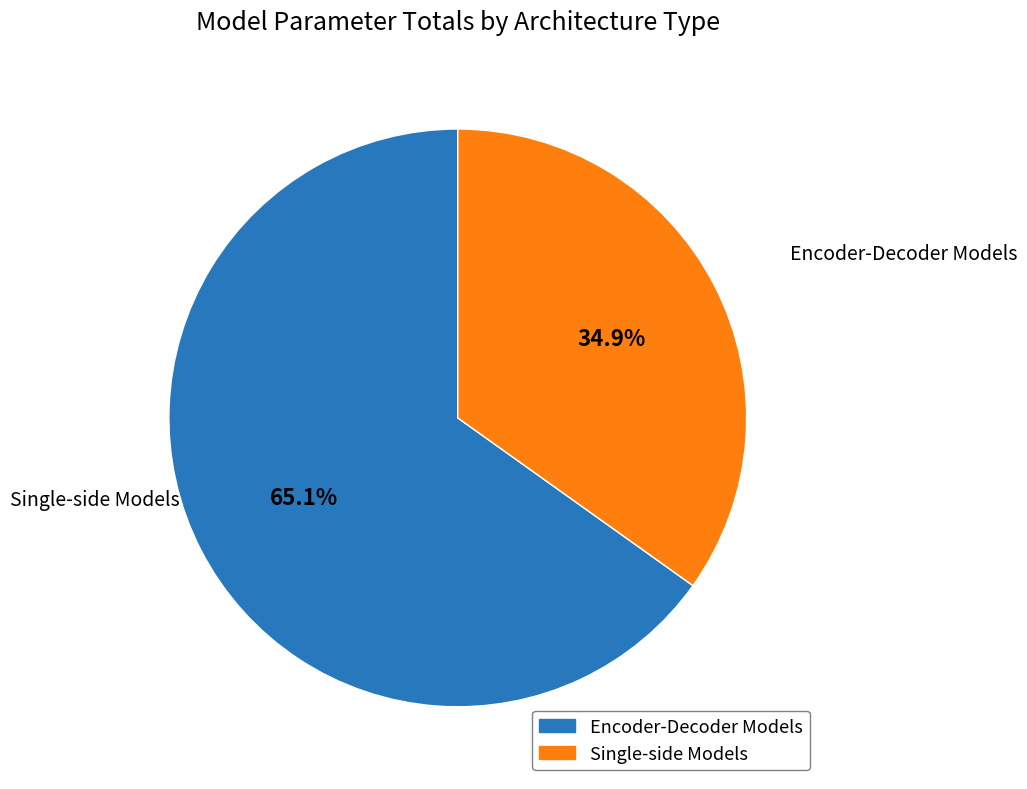

Is there a majority slice in this chart?

Yes